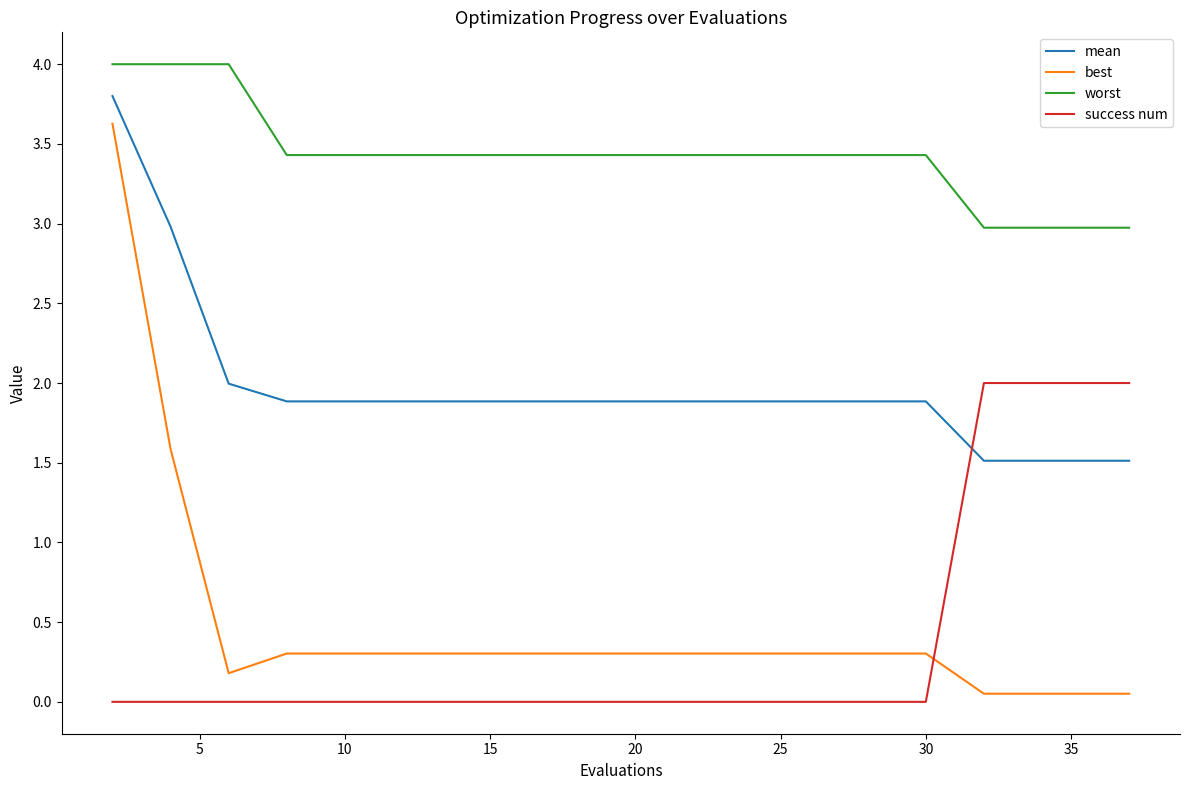

What is the average value of the mean series?

2.0